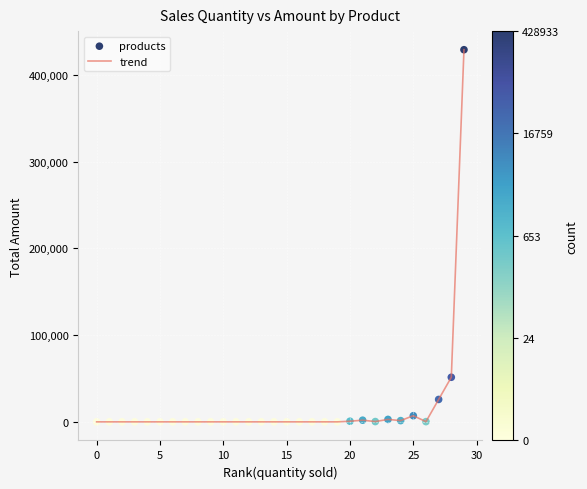

What is the maximum value shown in the chart?

428934